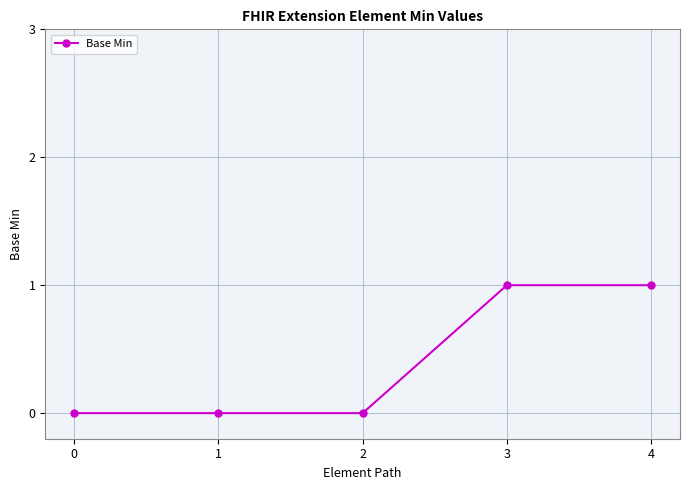

Reading right to left, what are all the values shown in this chart?

4=1	3=1	2=0	1=0	0=0